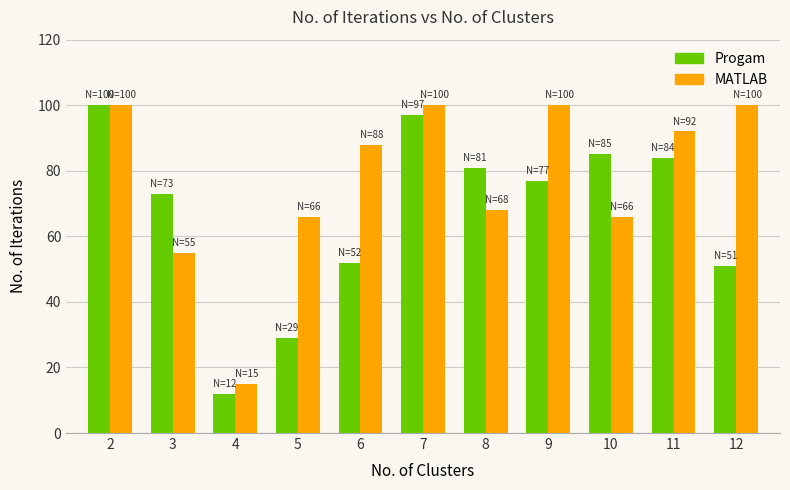

At which category is the sum across all series the highest?

2